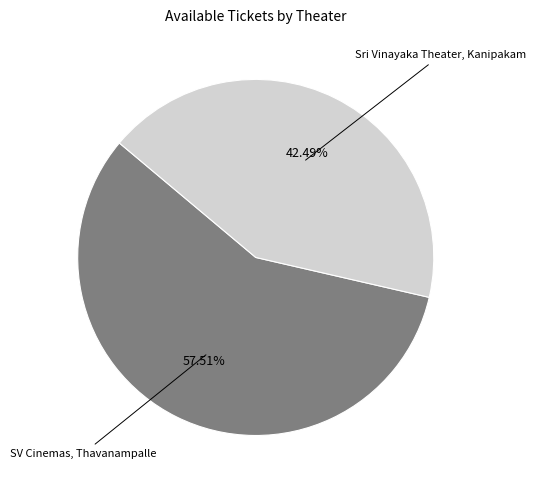

To the nearest percent, what portion does Sri Vinayaka Theater, Kanipakam represent?

42%